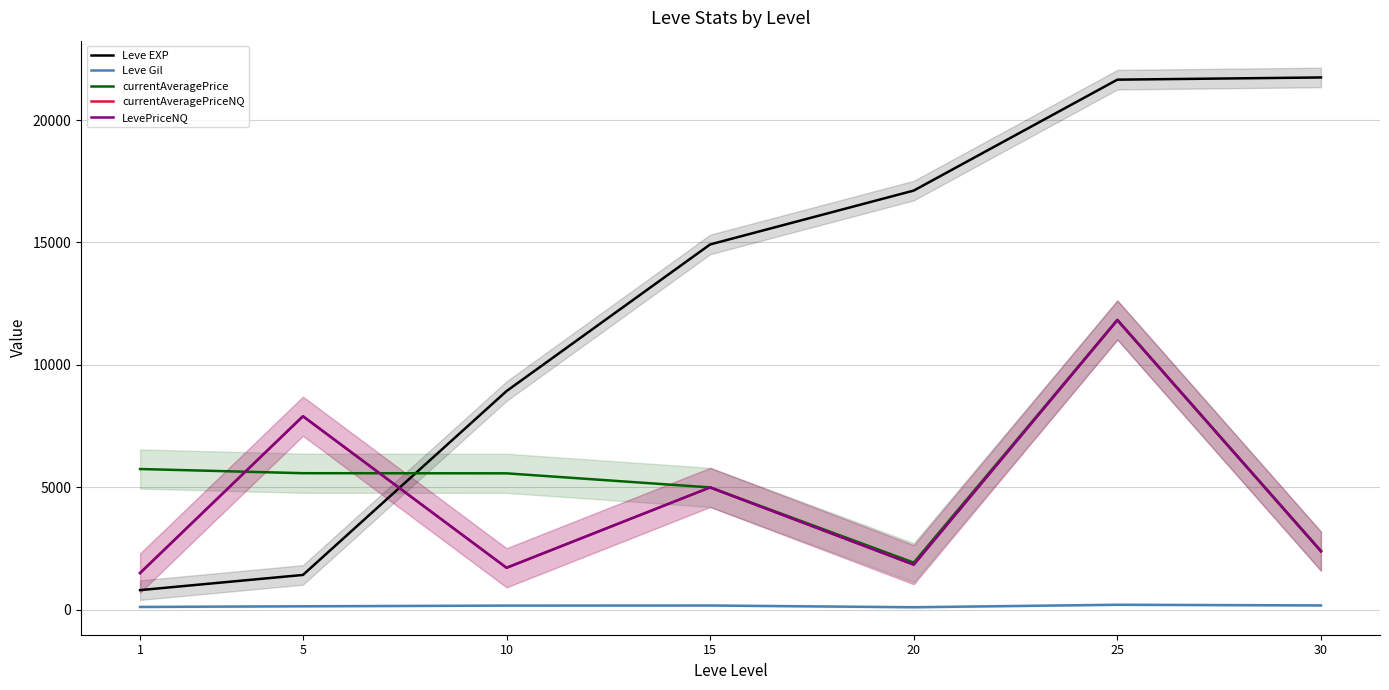

How many interior local peaks does the currentAveragePrice series have?

1